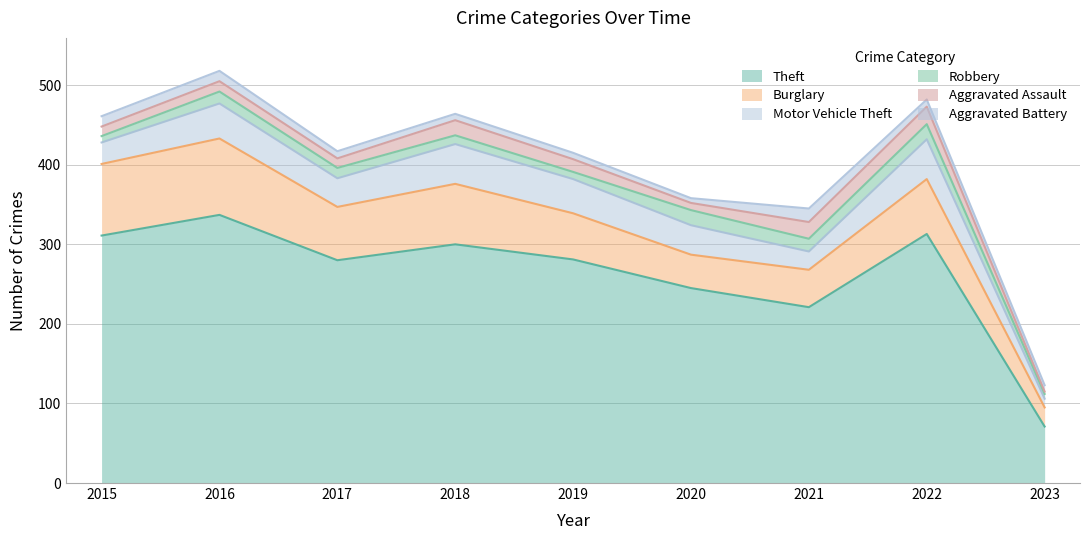

Is the value of Aggravated Battery at 2020 greater than the value of Robbery at 2017?

No